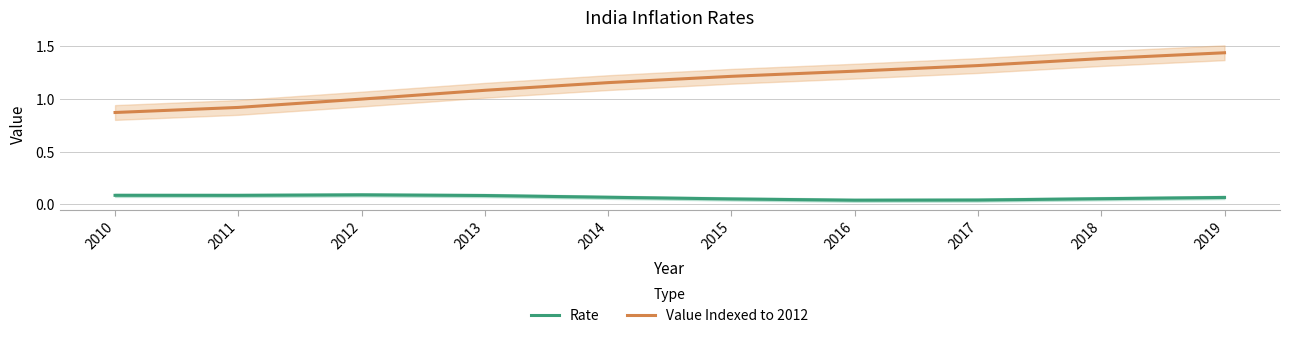

The value of Rate at 2011 is 0.0. True or false?

False